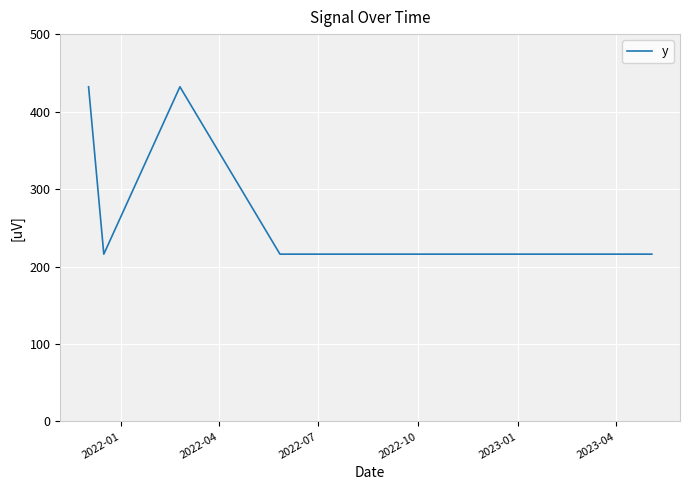

Is this an area chart (filled region under the line)?

No